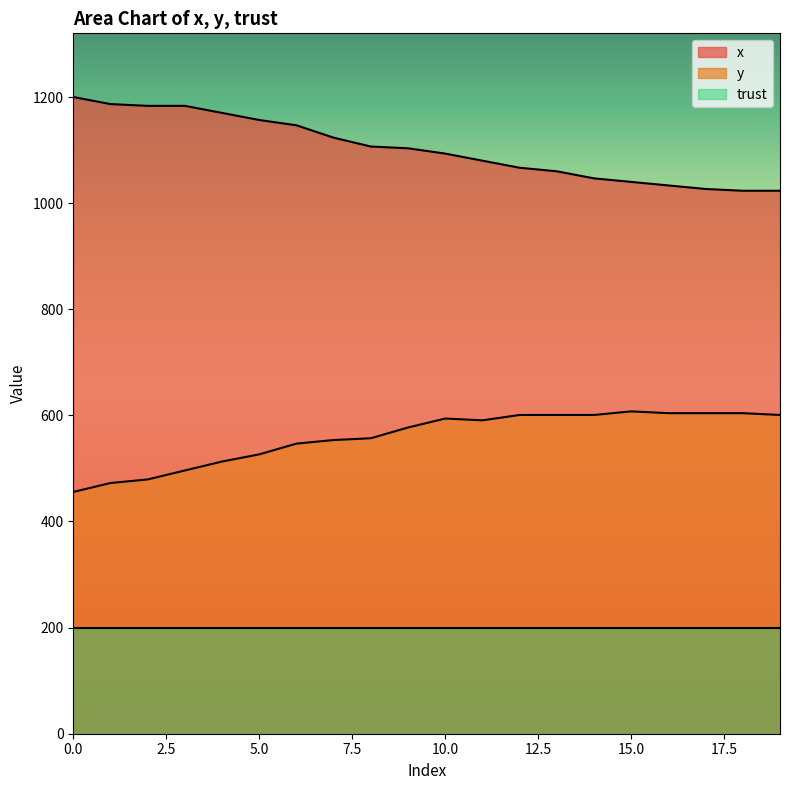

Which series has the widest spread of values?

x